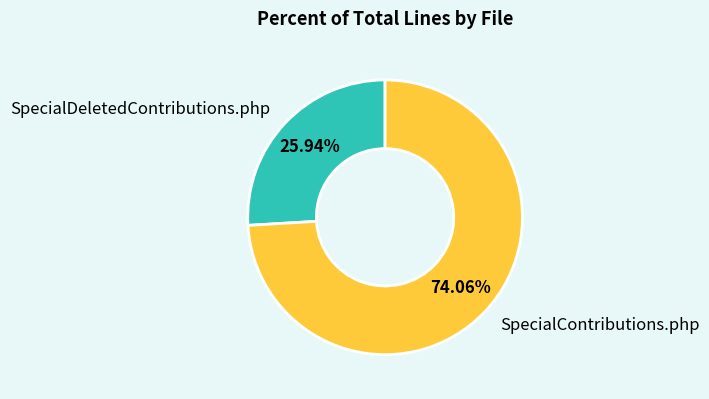

True or false: SpecialContributions.php accounts for 64% of the total.

False